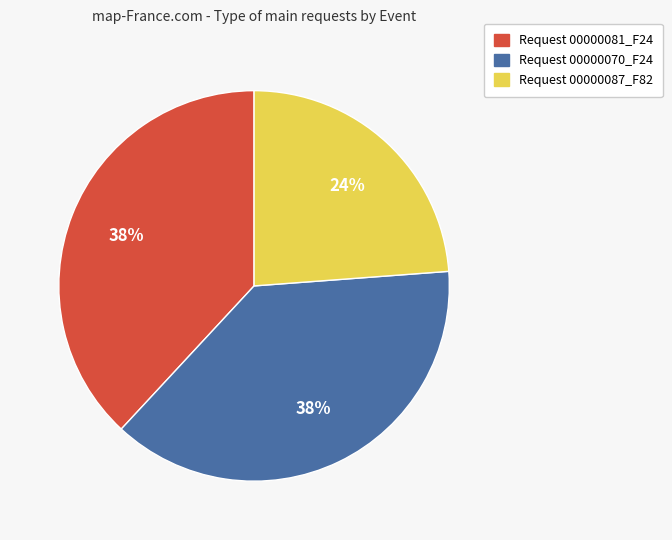

How many segments does this pie chart have?

3